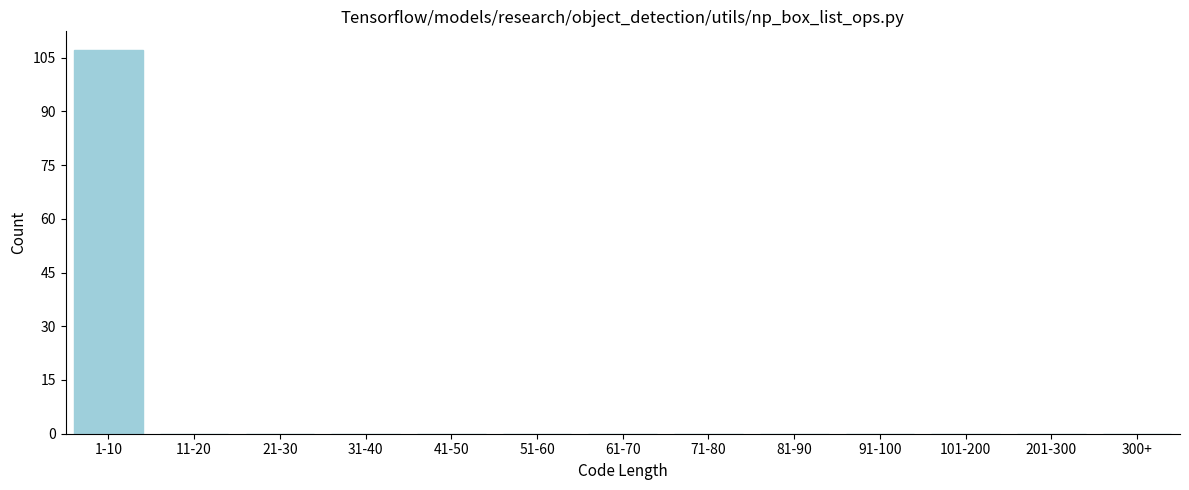

Reading left to right, extract all data points from this chart.

1-10=107	11-20=0	21-30=0	31-40=0	41-50=0	51-60=0	61-70=0	71-80=0	81-90=0	91-100=0	101-200=0	201-300=0	300+=0